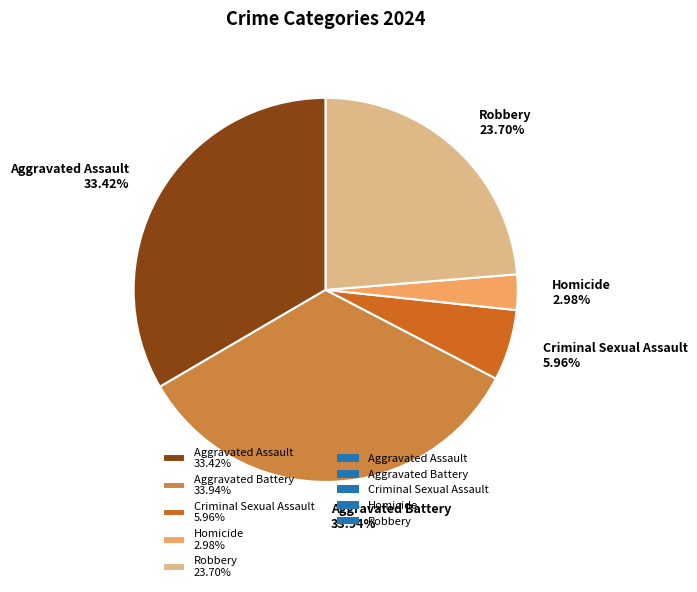

Is there a majority slice in this chart?

No